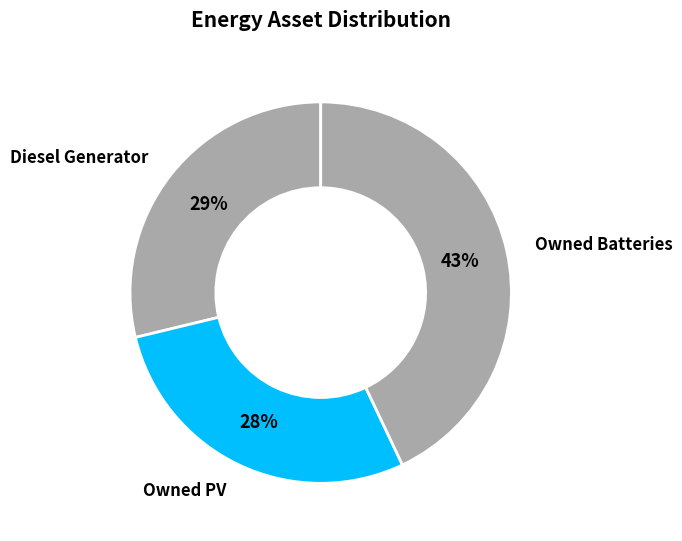

How many slices are in this pie chart?

3